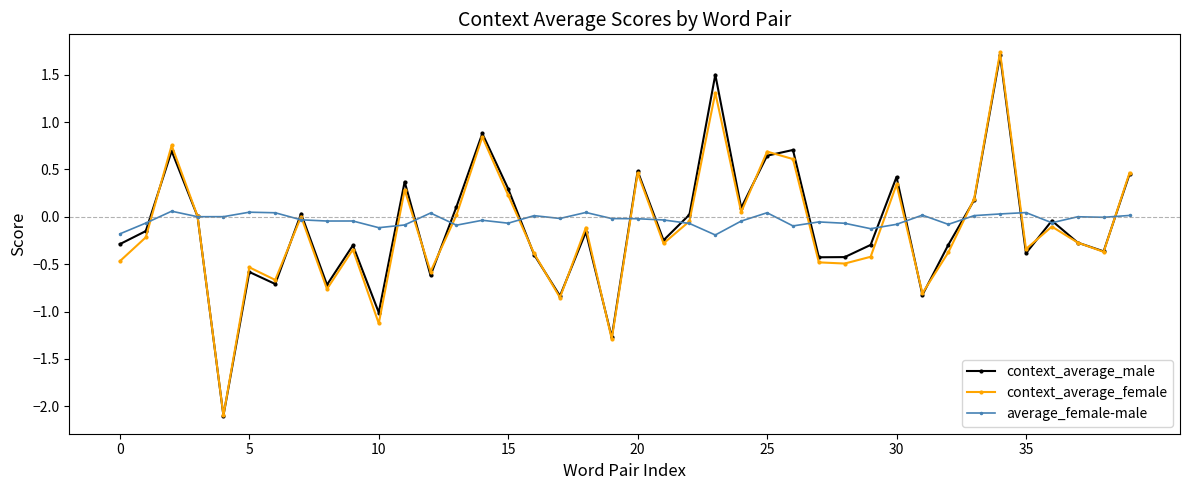

What are all the series names shown in the legend?

context_average_male, context_average_female, average_female-male